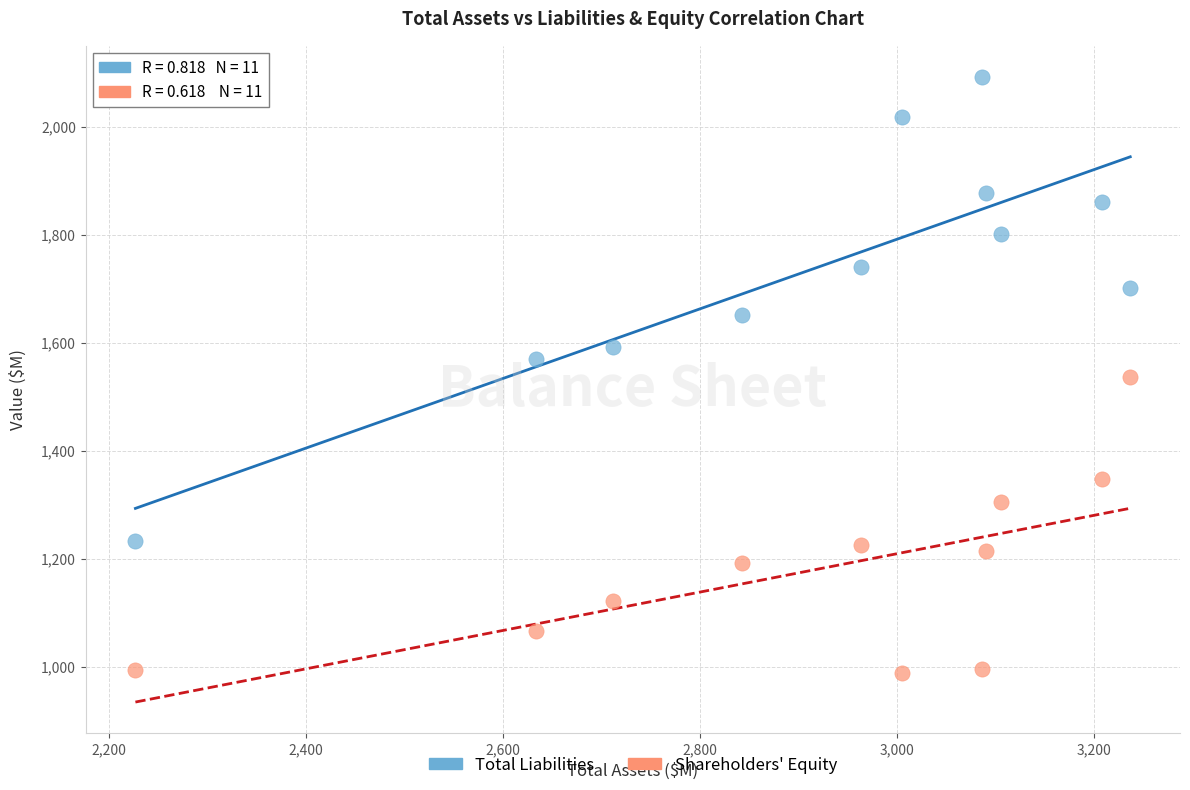

Across all data points, what is the range of X values (max minus min)?

1010